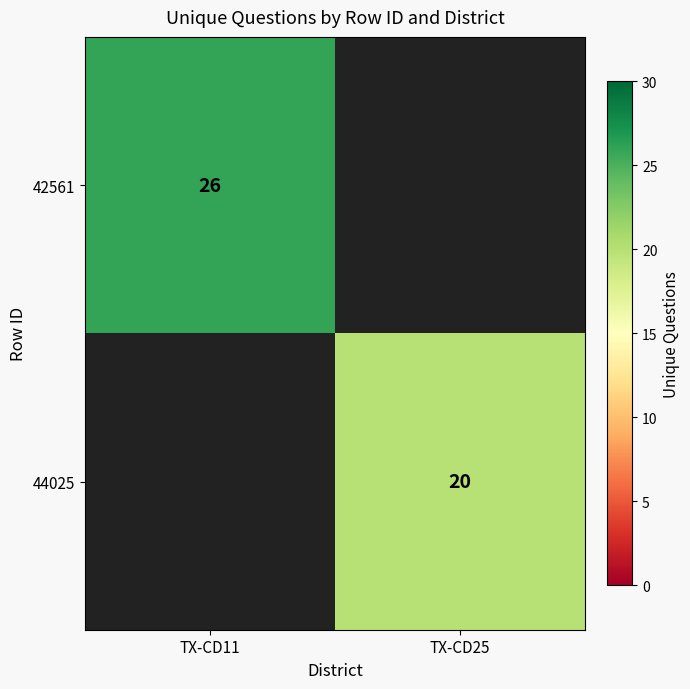

The 44025 series shows 13 at TX-CD25. True or false?

False